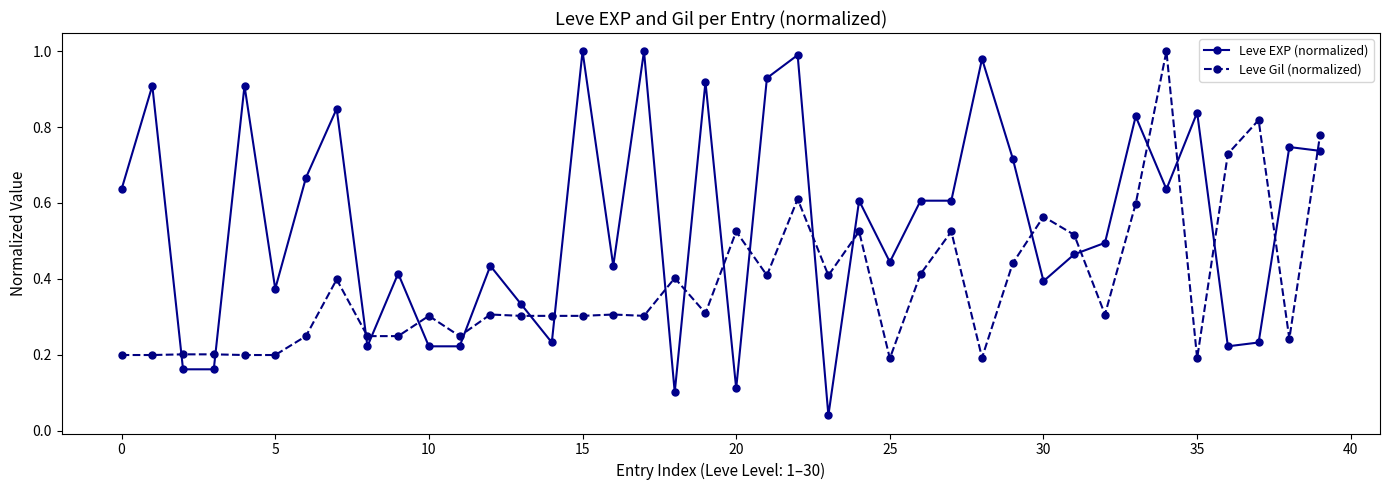

What are all the series names shown in the legend?

Leve EXP (normalized), Leve Gil (normalized)